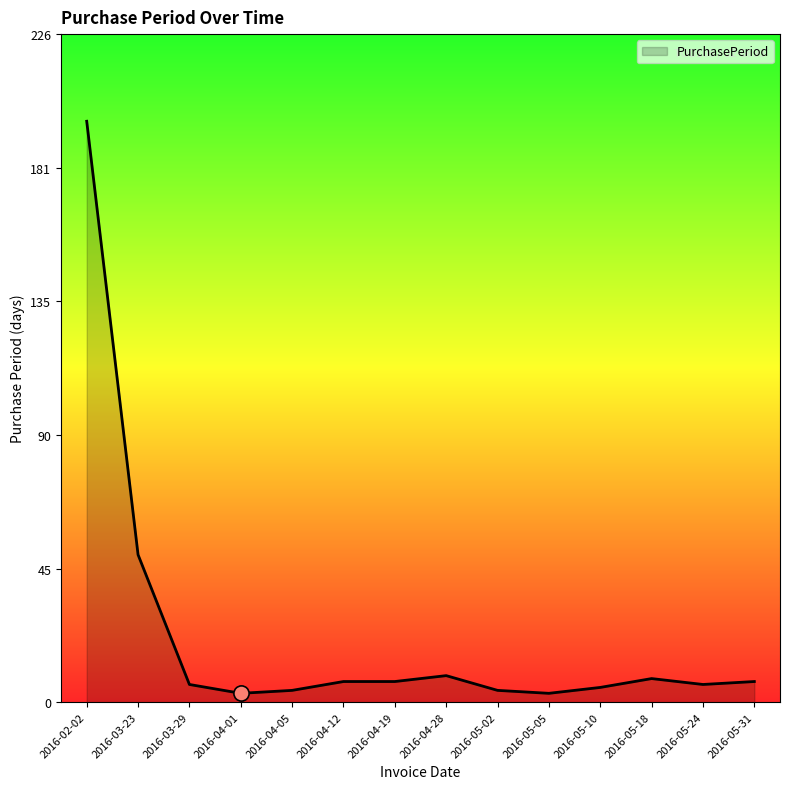

What is the change in value from 2016-04-05 to 2016-05-10?

+1